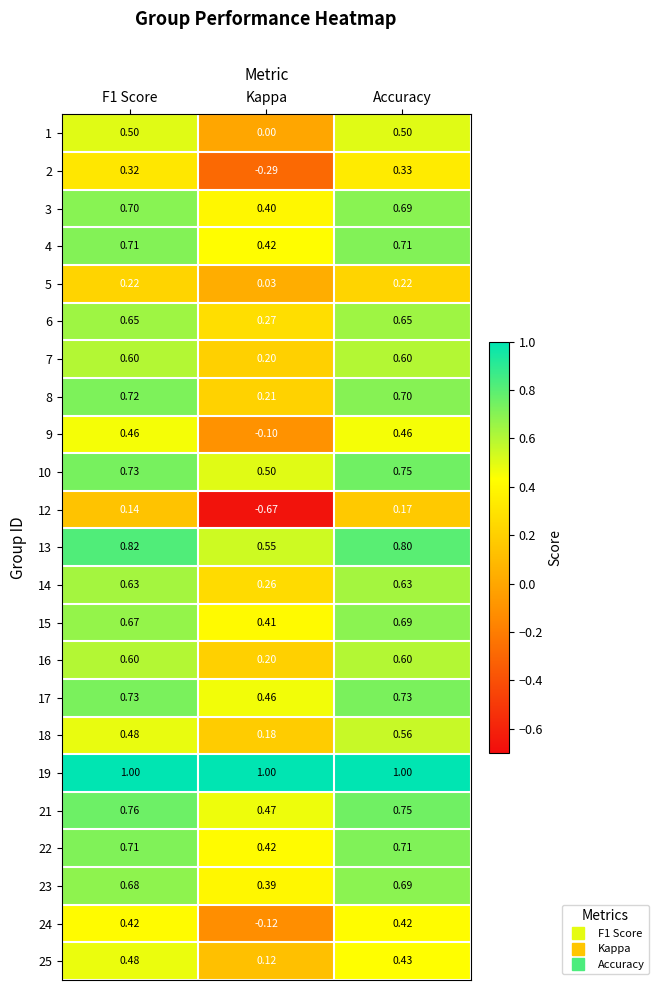

Which category has the lowest value across all series?

Kappa